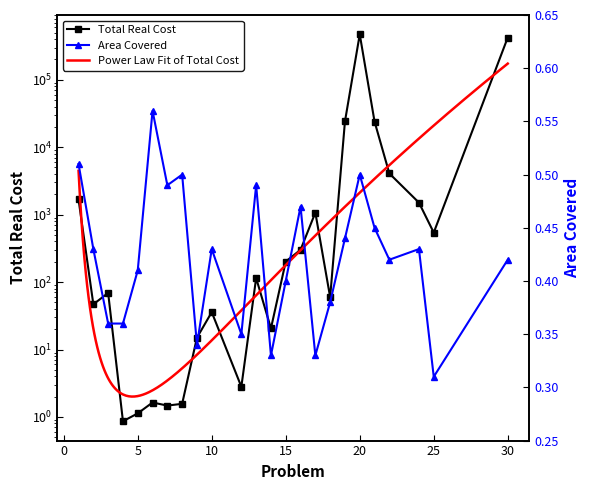

At which label does Area Covered reach its peak?

6